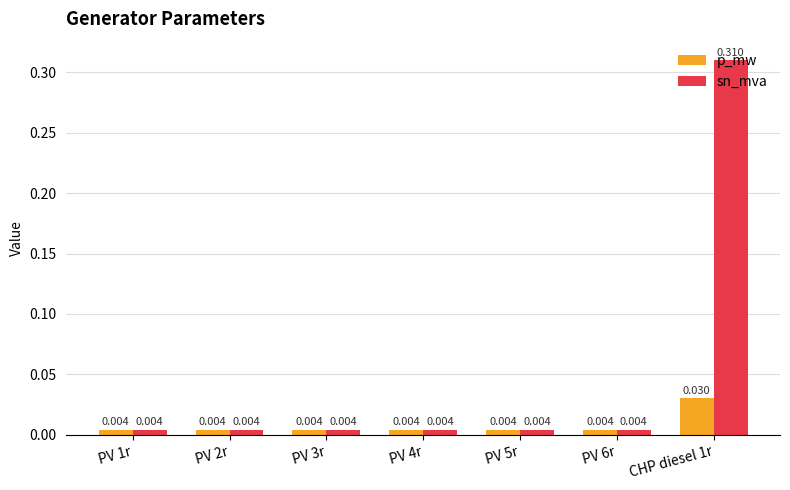

What is the label of the 3rd bar from the left?

PV 3r